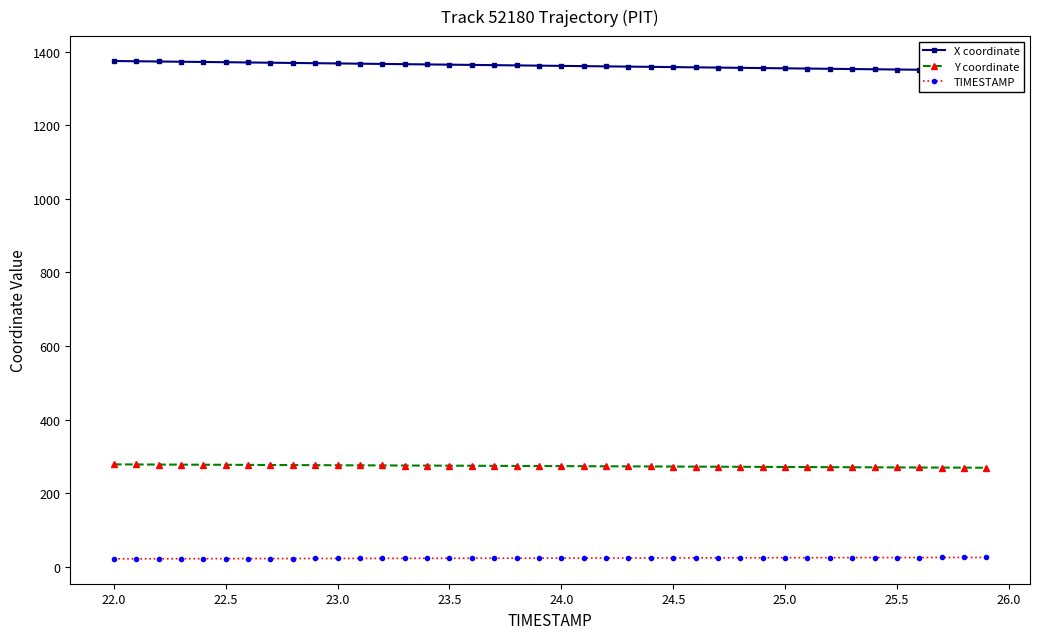

What is the minimum value for Y coordinate?

269.5